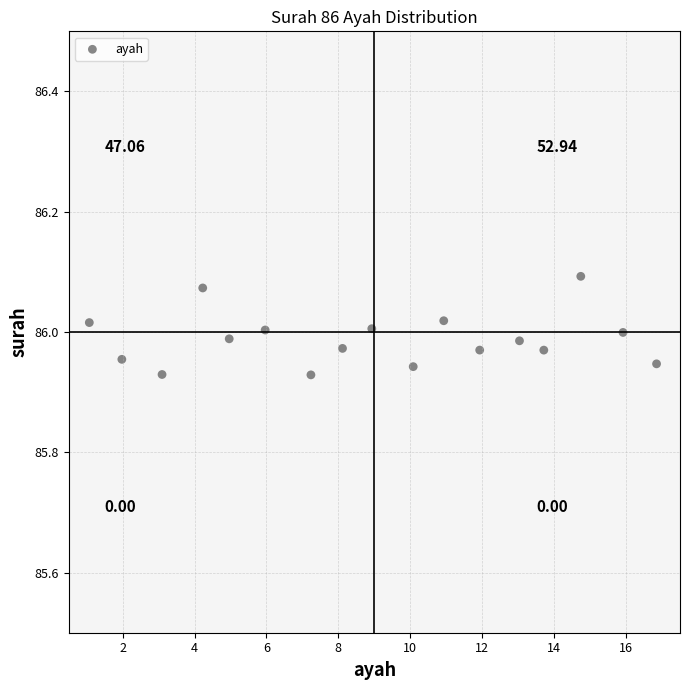

What is the range of X values (max minus min)?

15.8